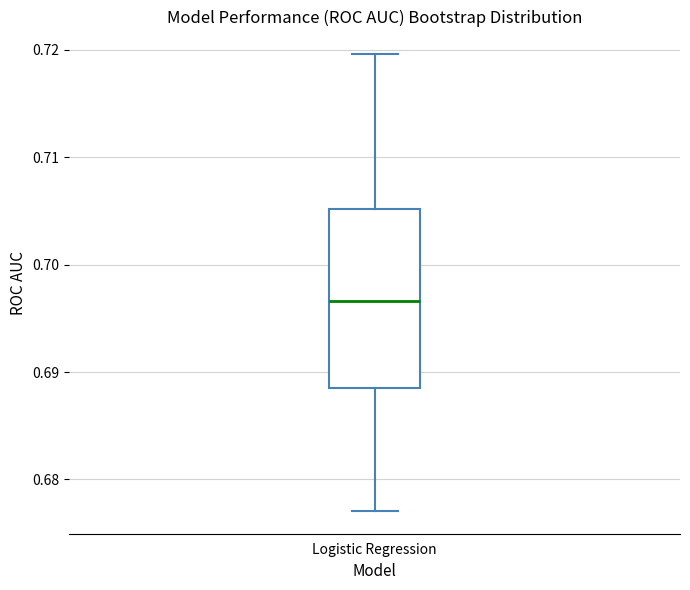

Transcribe this box plot: give where the median line is, the range the box spans, and where the two whiskers end, as read against the y-axis. The values are not printed on the chart, so give them approximately, as read against the axis.

median 0.697, box 0.688 to 0.705, whiskers 0.677 to 0.720